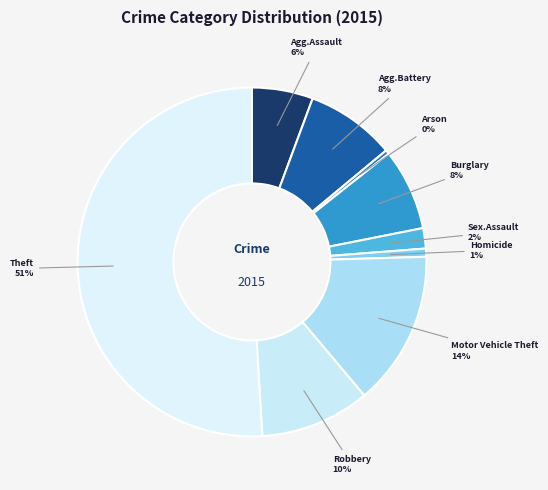

How many segments does this pie chart have?

9